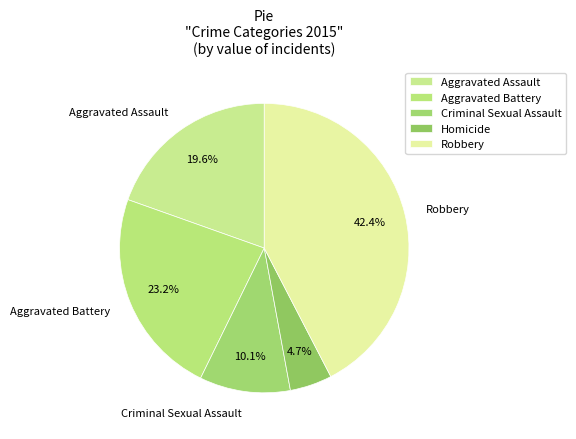

How many slices are in this pie chart?

5